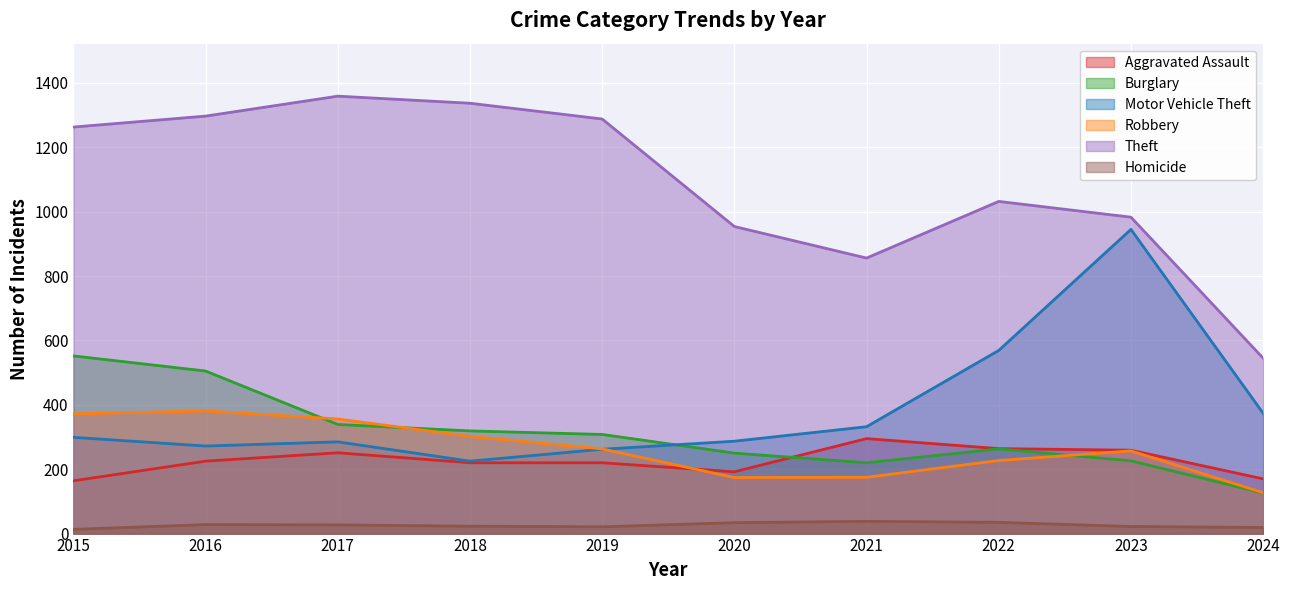

At which category does Homicide reach its first local peak?

2016